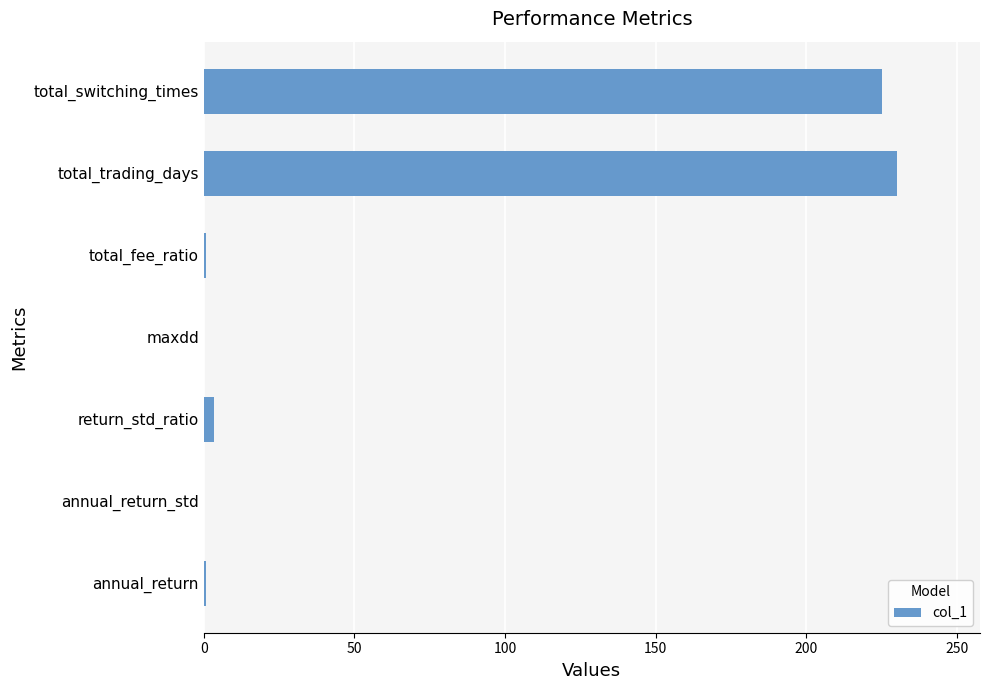

What is the greatest value displayed?

230.0